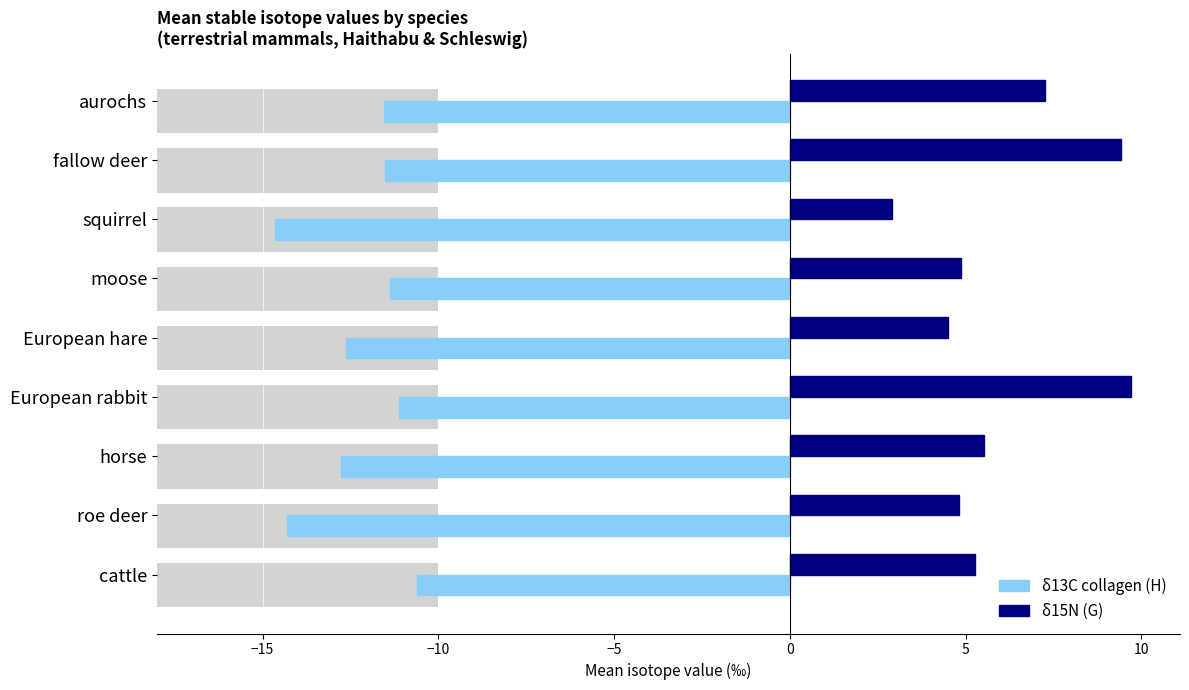

What is the highest value of the δ15N series?

9.7